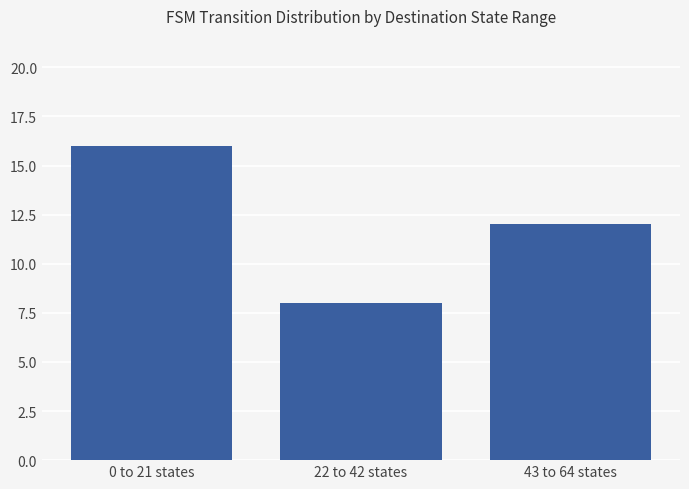

What is the minimum value shown in the chart?

8